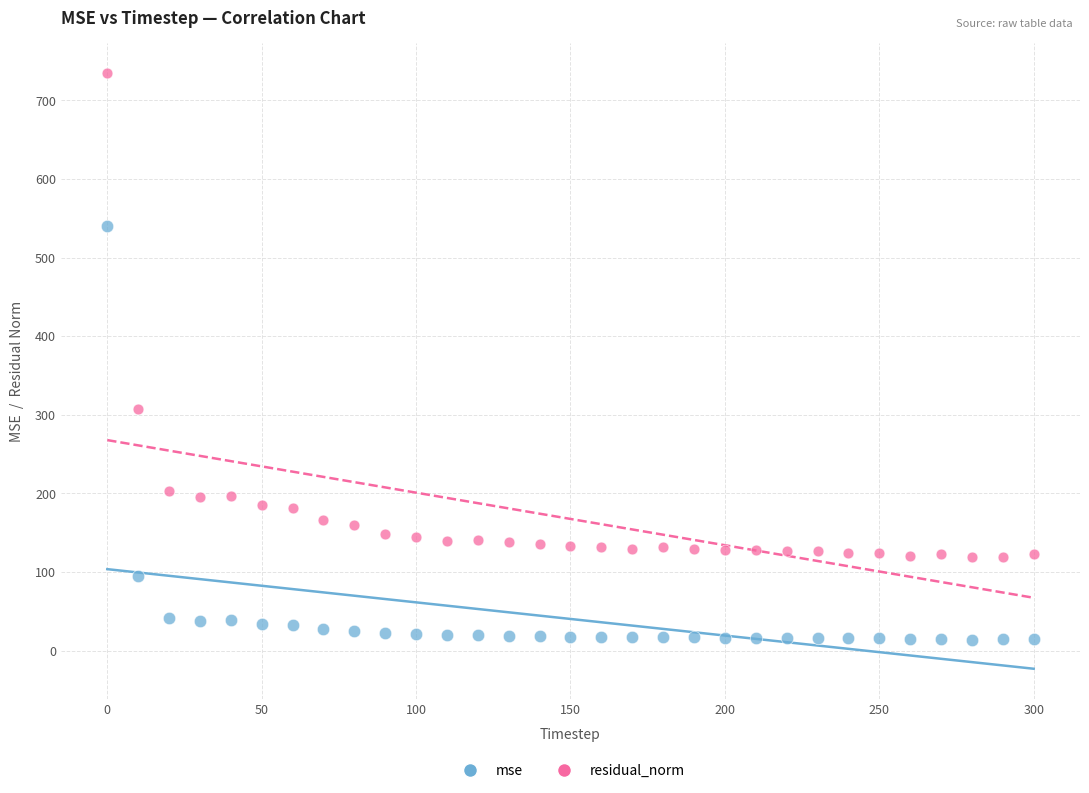

Which series contains the highest Y value?

residual_norm